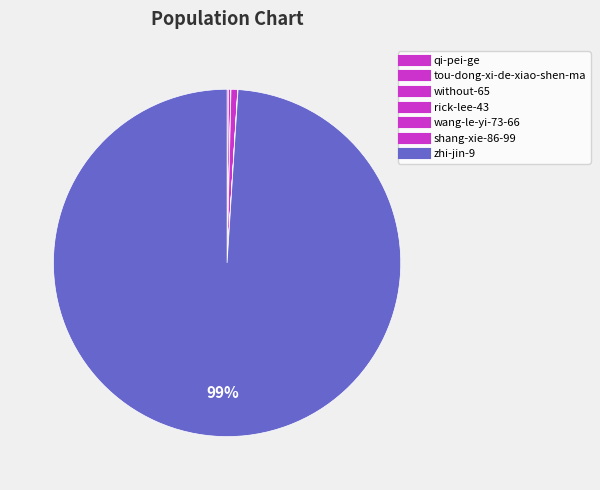

Rank the categories by value from lowest to highest.

without-65, wang-le-yi-73-66, shang-xie-86-99, qi-pei-ge, tou-dong-xi-de-xiao-shen-ma, rick-lee-43, zhi-jin-9